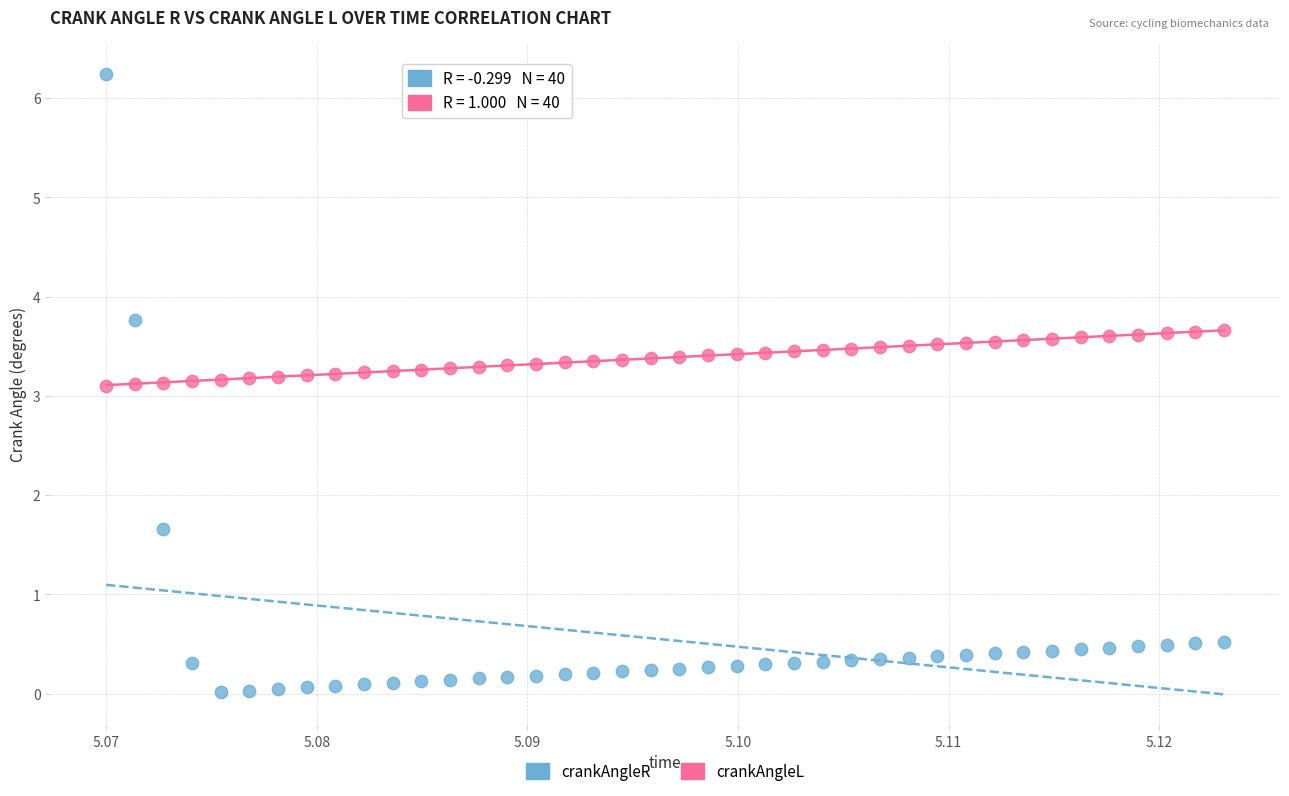

Which series has the largest Y range (max minus min)?

crankAngleR